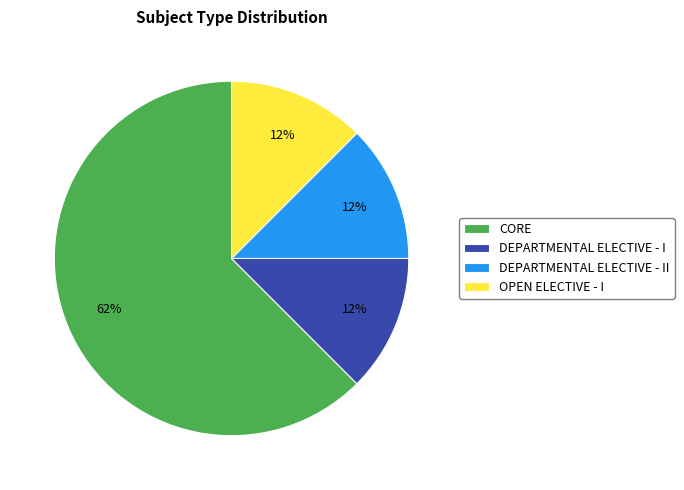

How many slices are in this pie chart?

4